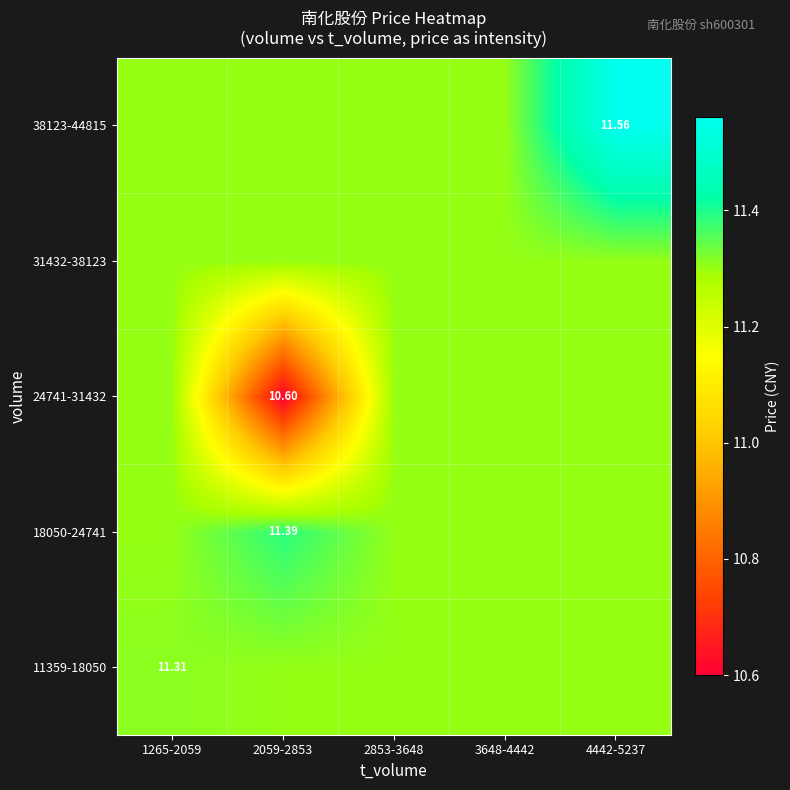

How many distinct data groups are displayed?

5